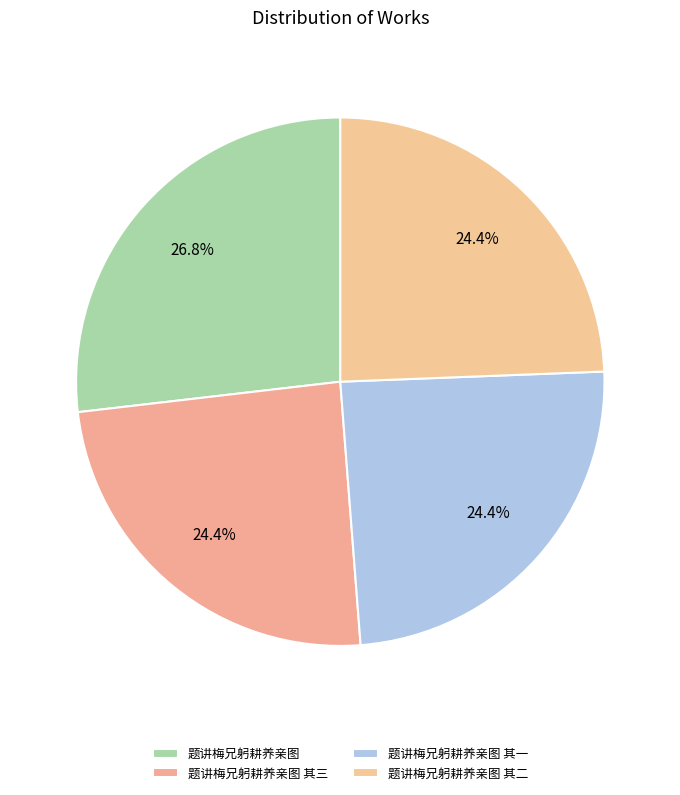

Between 题讲梅兄躬耕养亲图 其三 and 题讲梅兄躬耕养亲图, which is larger?

题讲梅兄躬耕养亲图